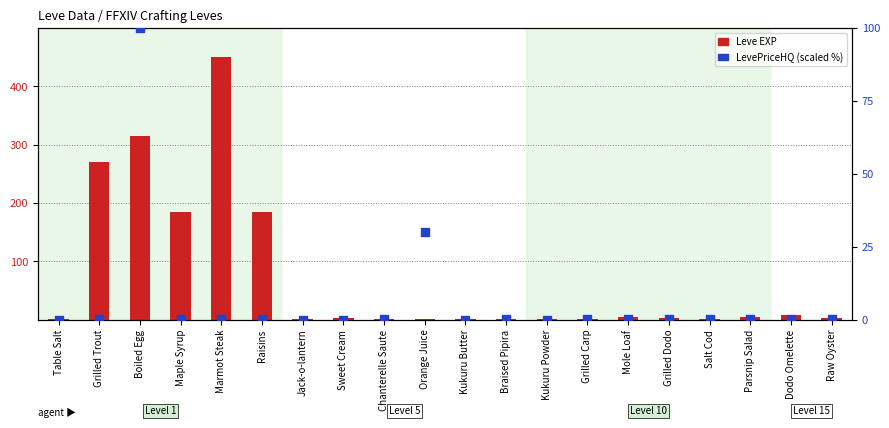

What is the total value across all series at Braised Pipira?

1.5